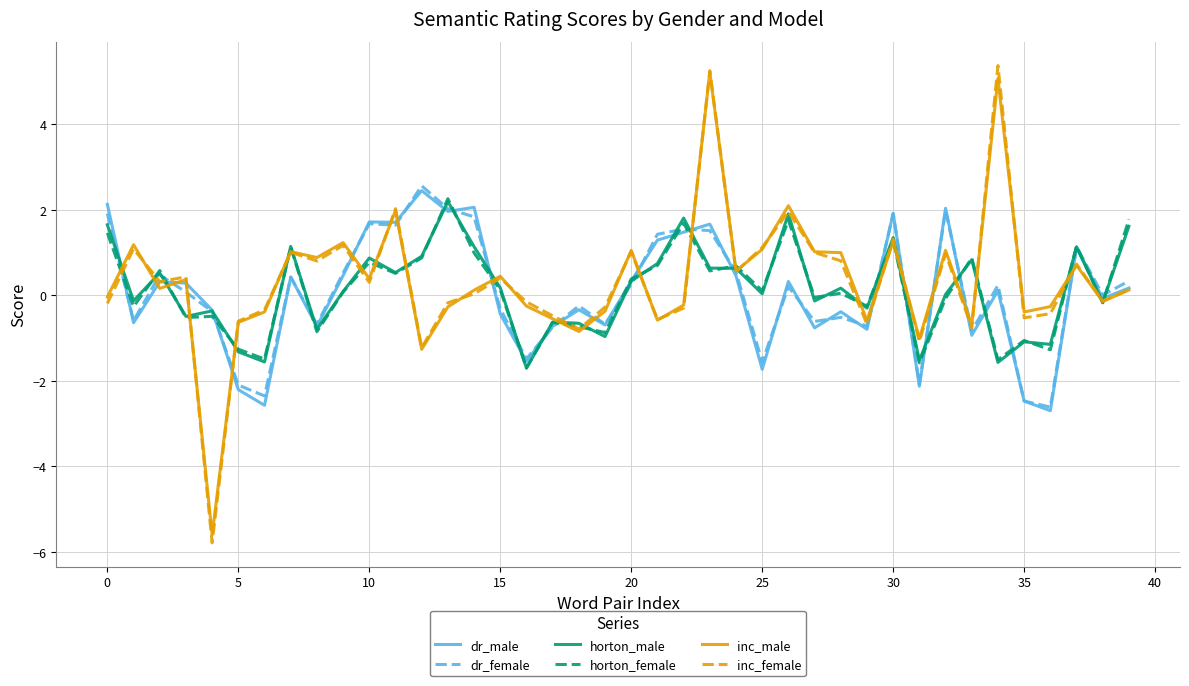

What is the average value of the dr_male series?

0.1